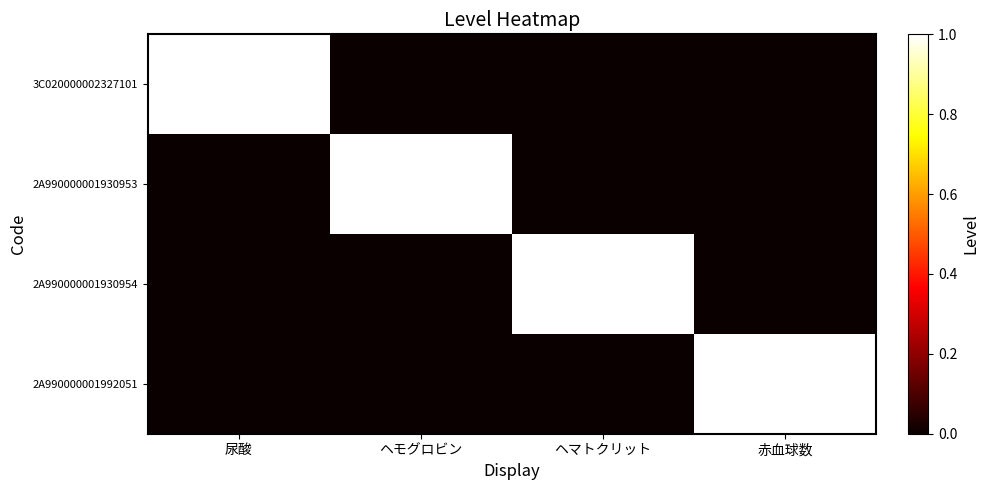

What is the total value across all series at 赤血球数?

1